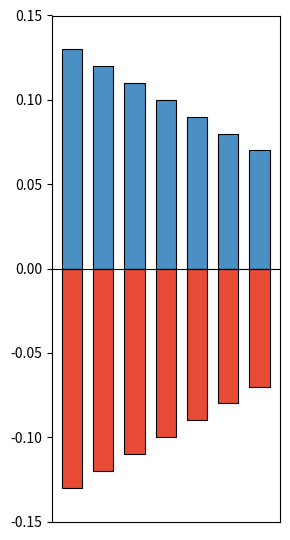

The col_2_norm series shows -0.1 at 5. True or false?

True